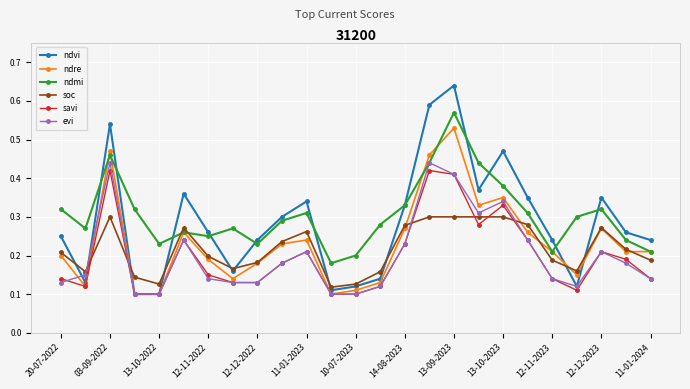

True or false: ndvi and evi cross at least once.

True